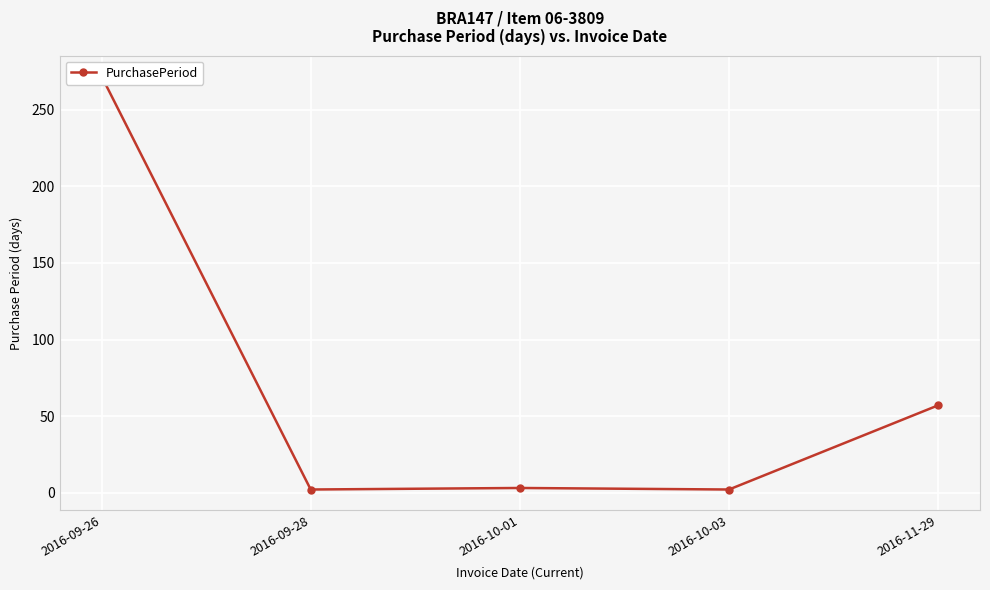

What value does the data have at 2016-10-03?

2